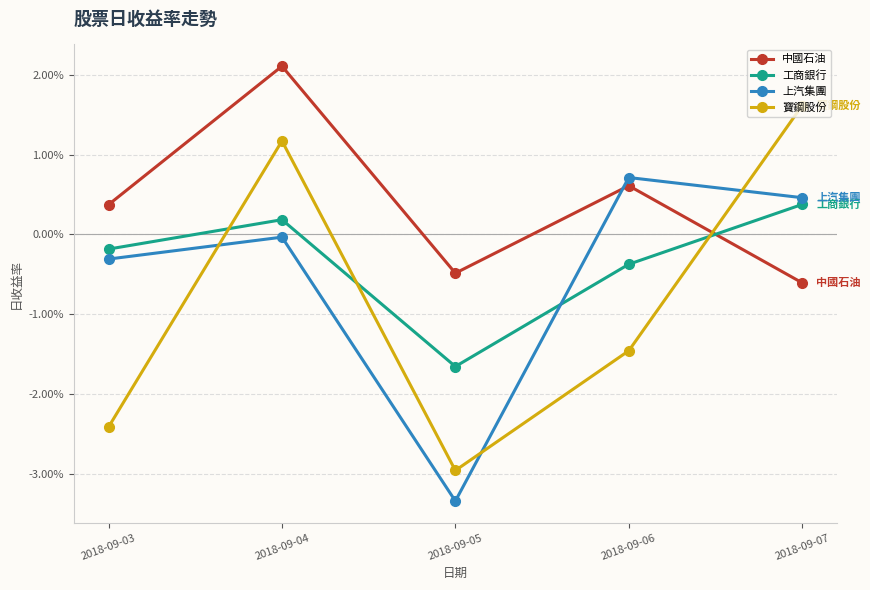

Is this an area chart (filled region under the line)?

No